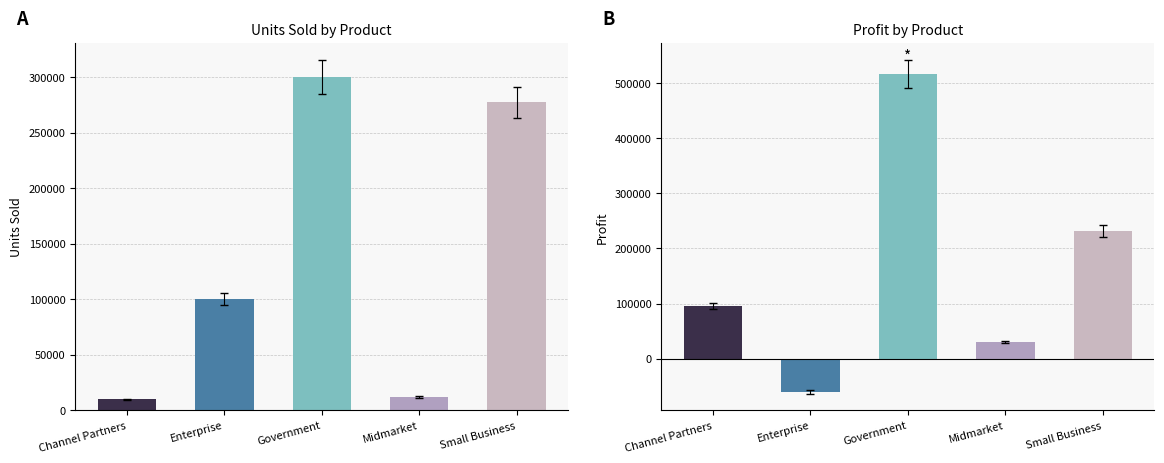

What are all the series names shown in the legend?

UnitsSold, Profit